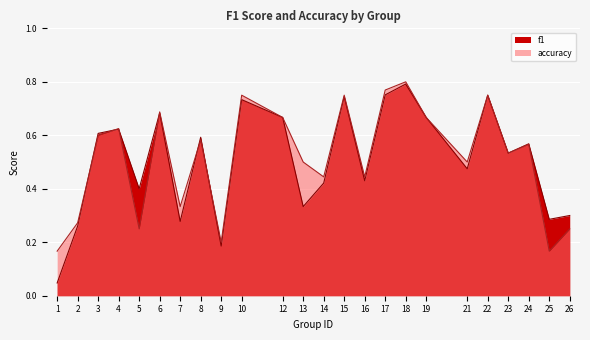

Where is the first local minimum for accuracy?

5